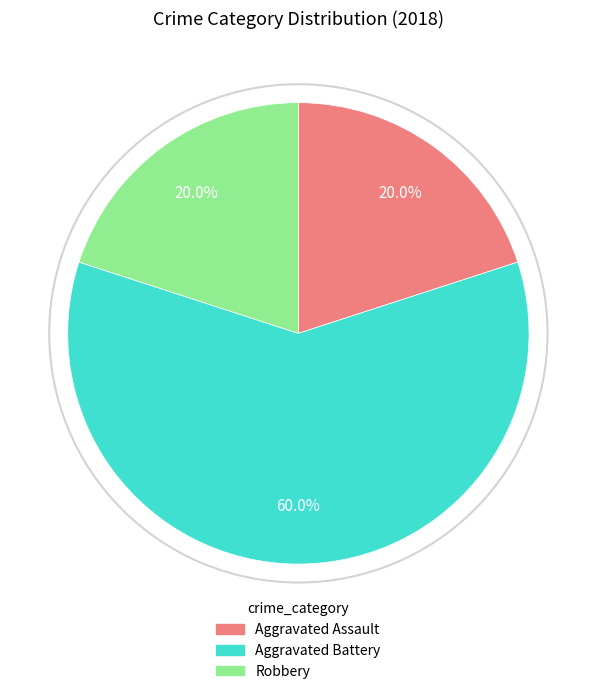

Which category has the biggest portion of the pie?

Aggravated Battery